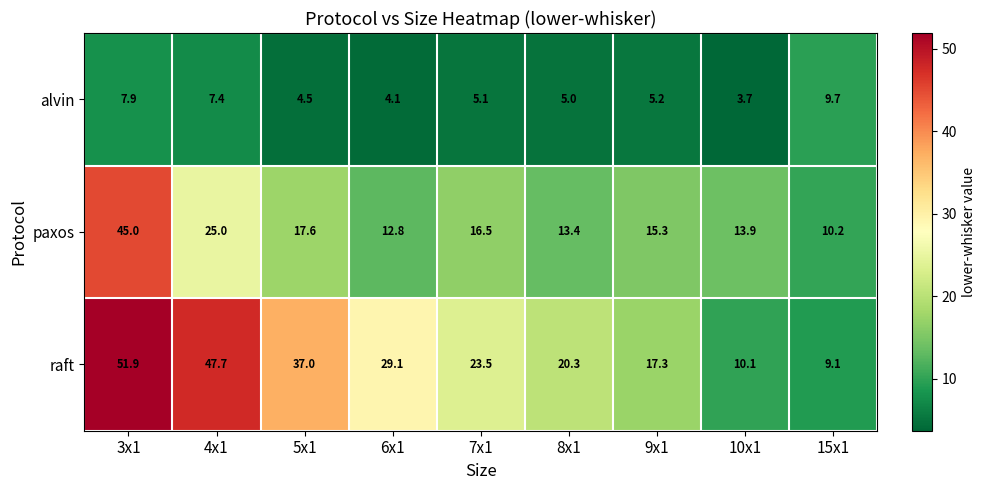

What is the total value across all series at 3x1?

104.8